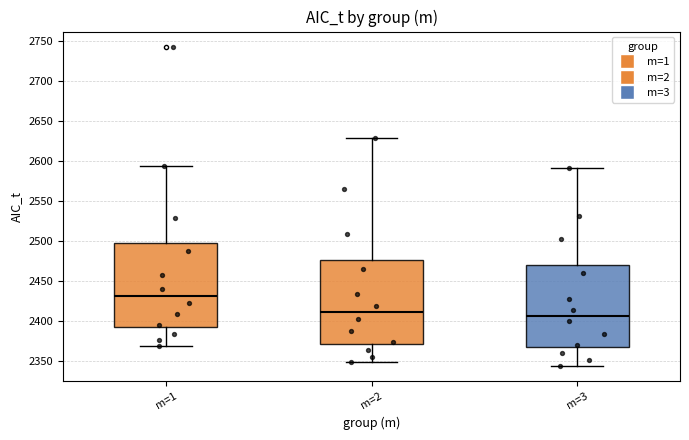

Where does the lower whisker of the box for m=2 end on the y-axis? The values are not printed on the chart, so give them approximately, as read against the axis.

2350